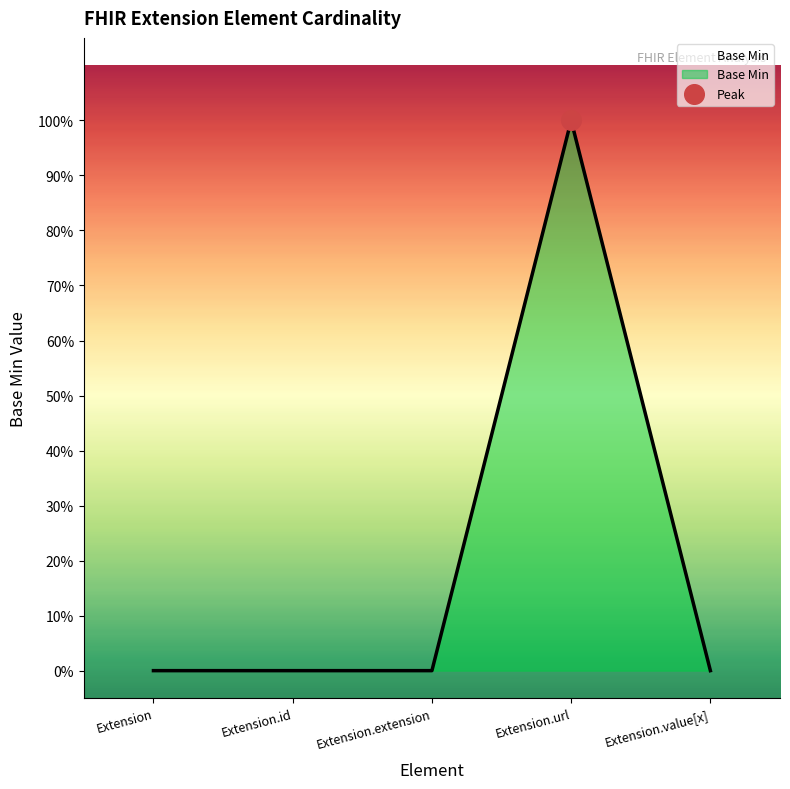

What is the change in value from Extension.id to Extension.url?

+1